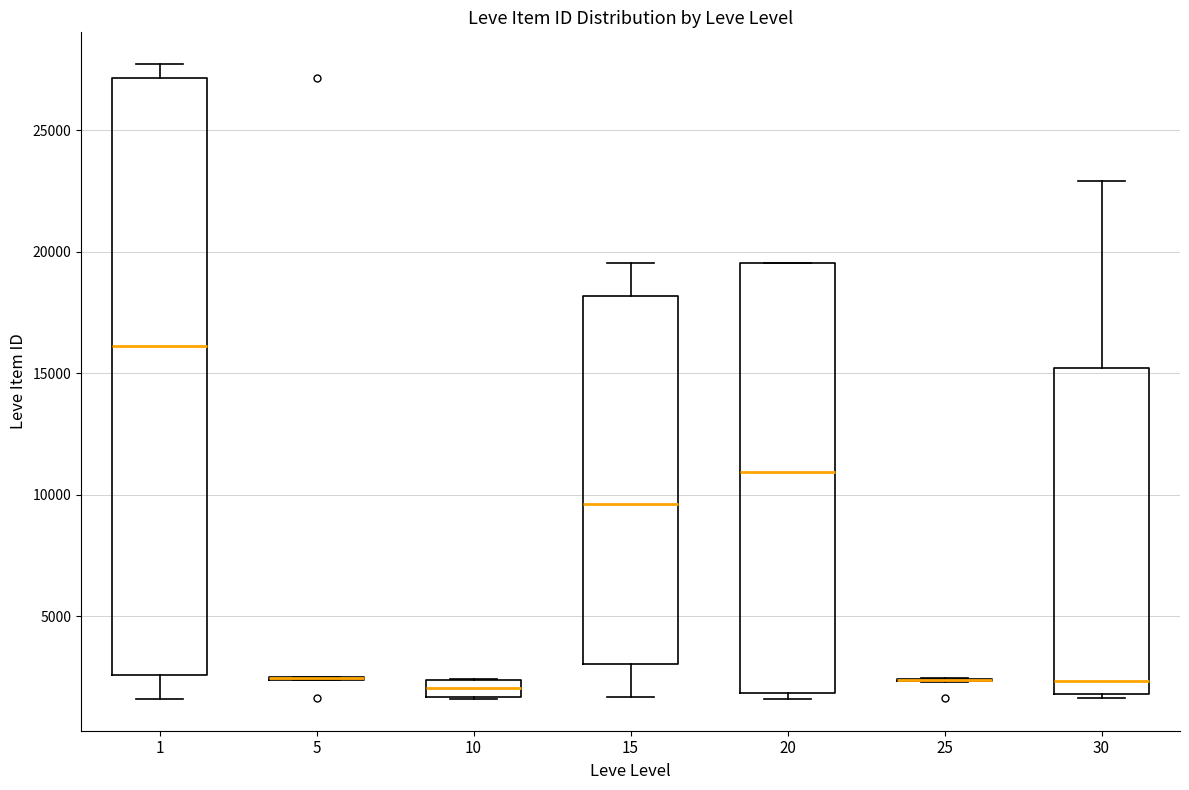

Which box is the tallest, from its lower edge to its upper edge?

1